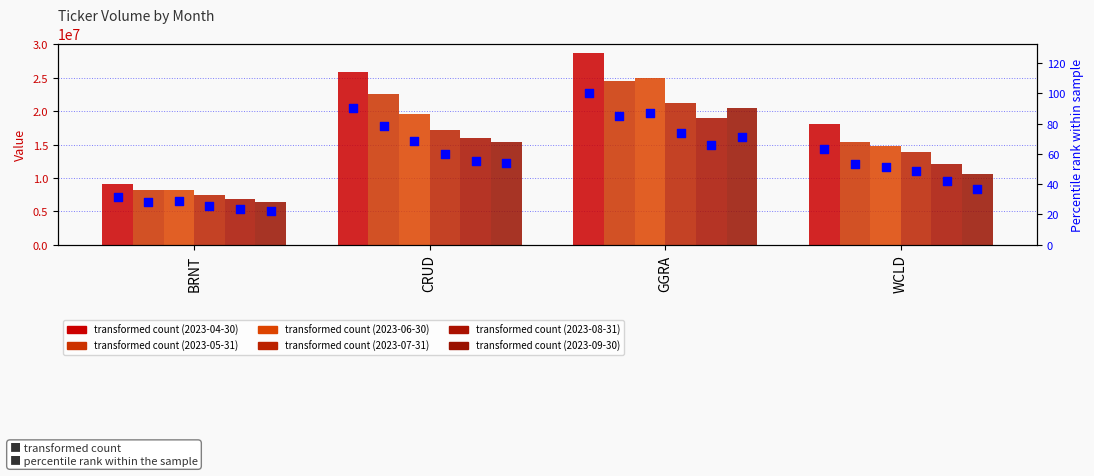

What is the ratio of the value at CRUD to the value at BRNT?

2.9